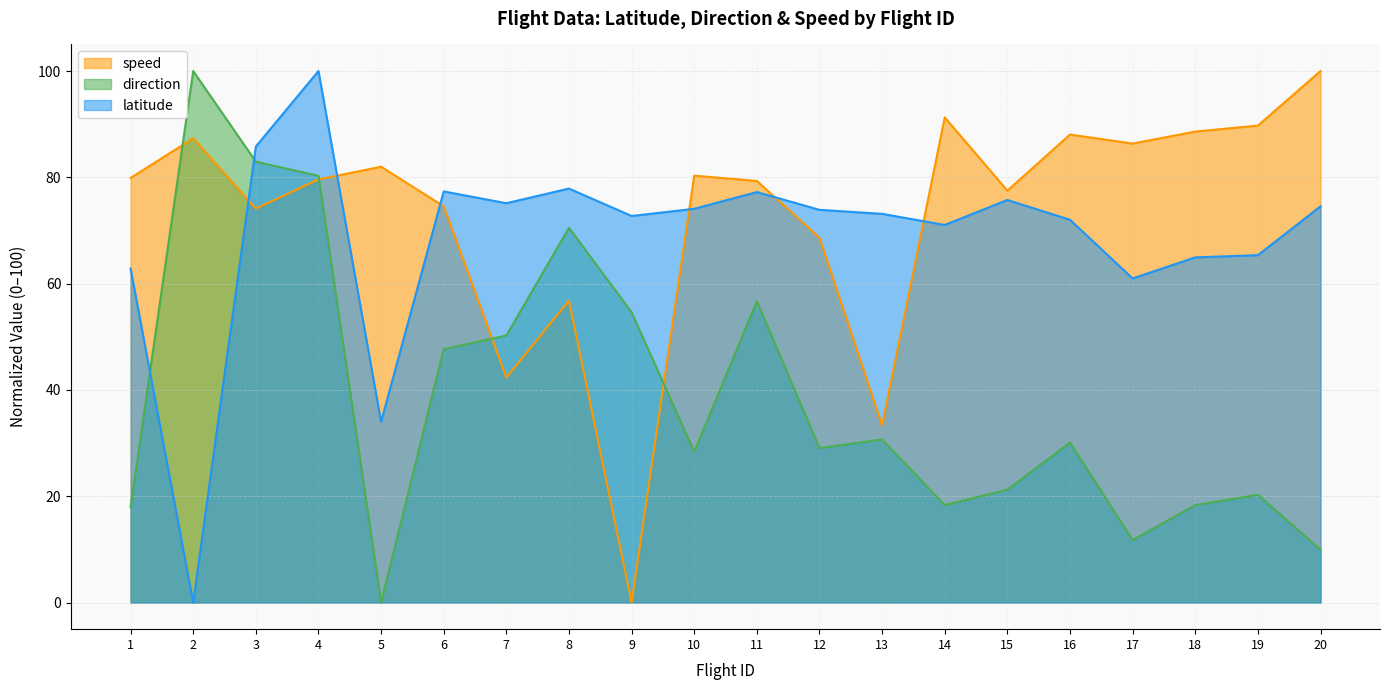

What is the total value across all series at 8?

205.2